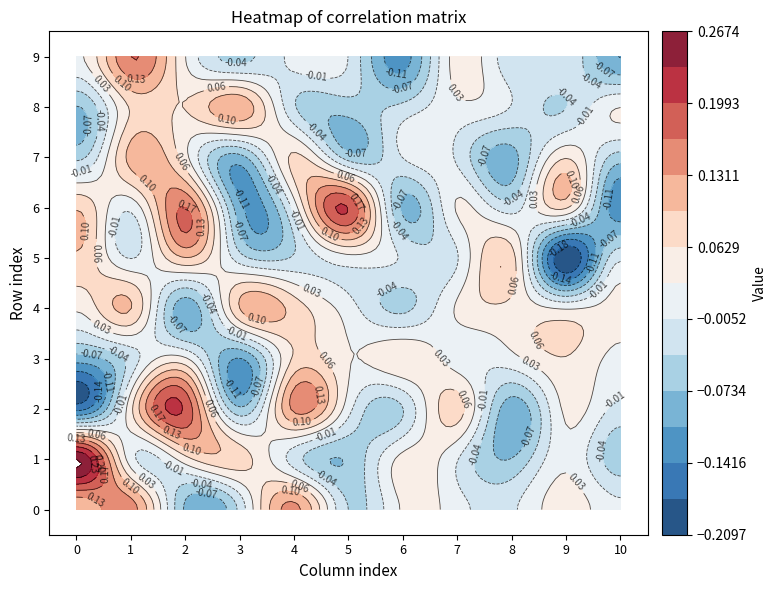

Between 3 and 4, which series saw the biggest shift?

3